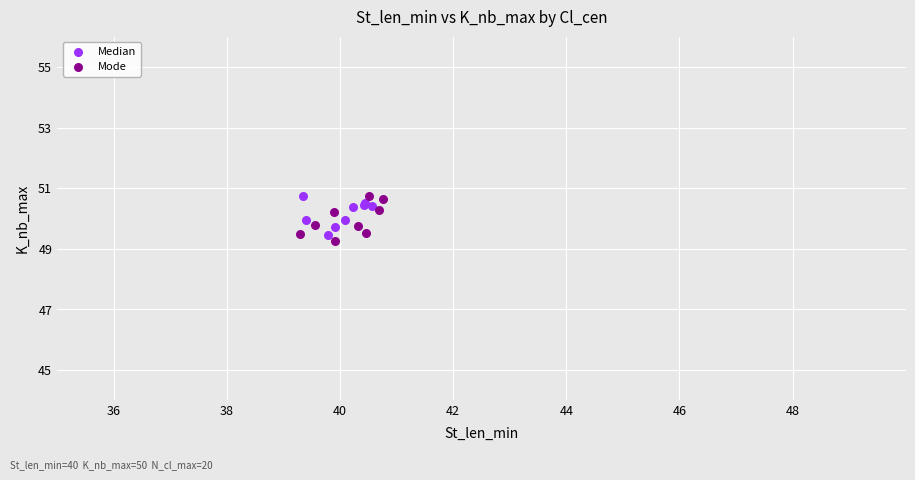

Which series has the largest Y range (max minus min)?

Mode